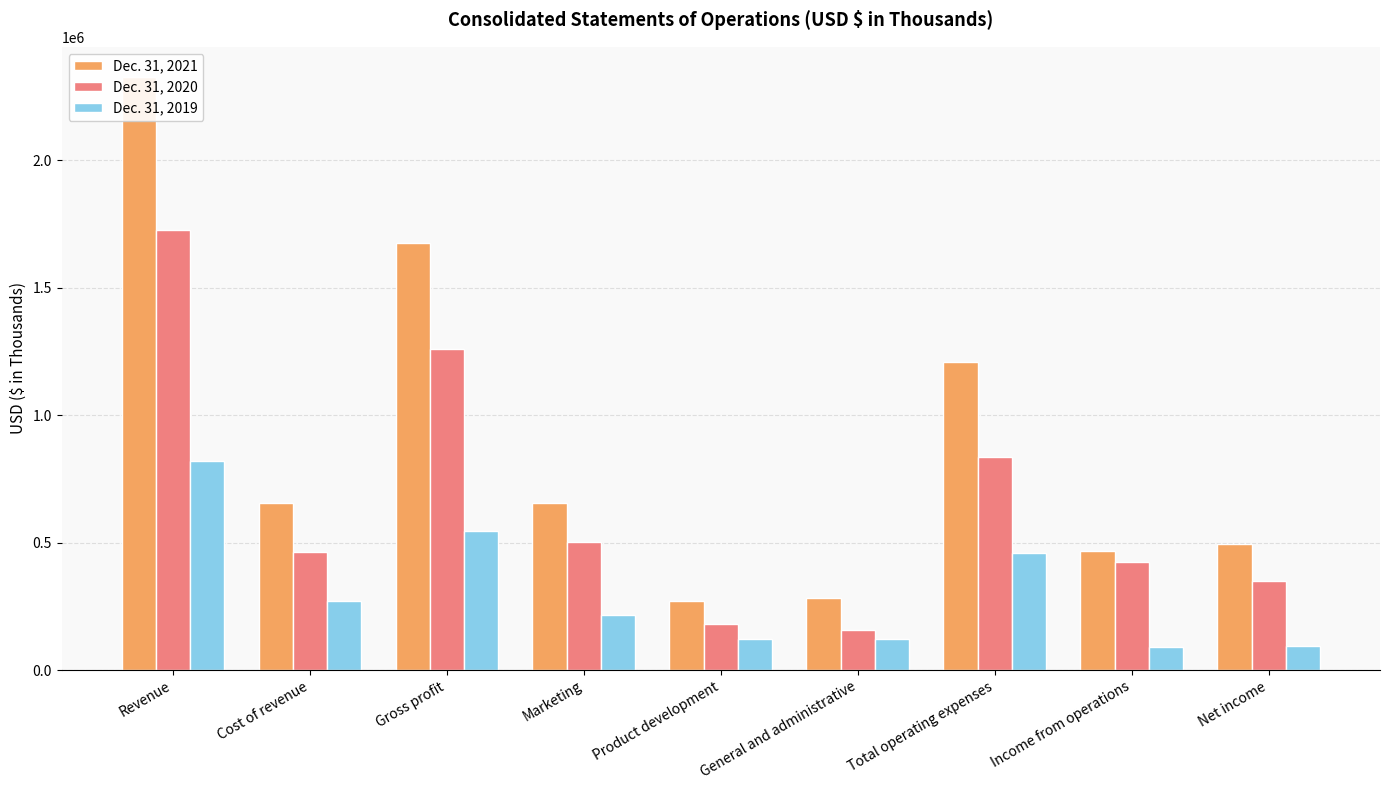

What is the label of the 9th bar from the right?

Revenue